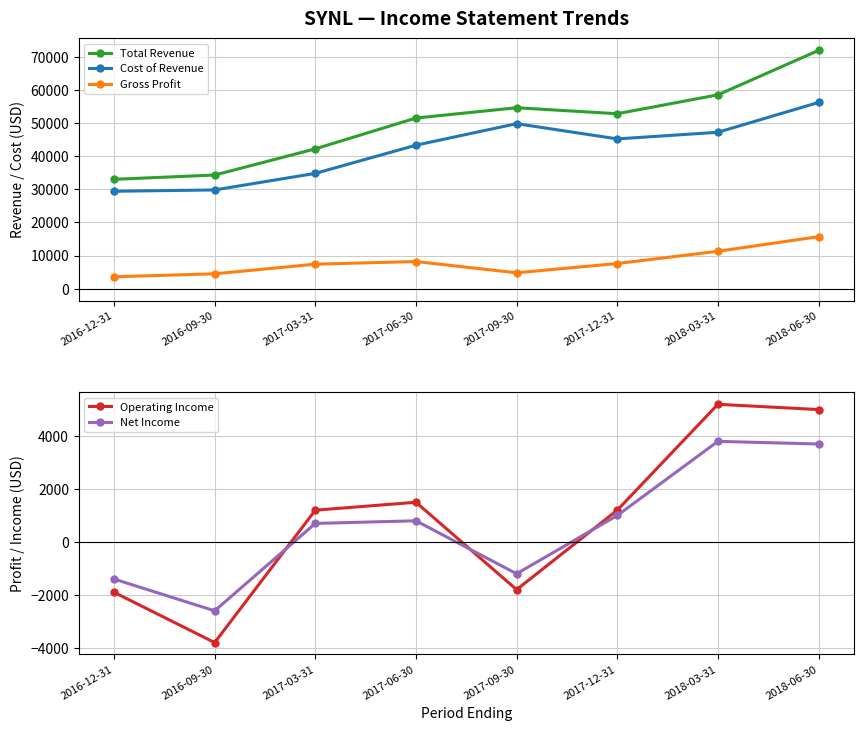

Which series has the widest spread of values?

Total Revenue